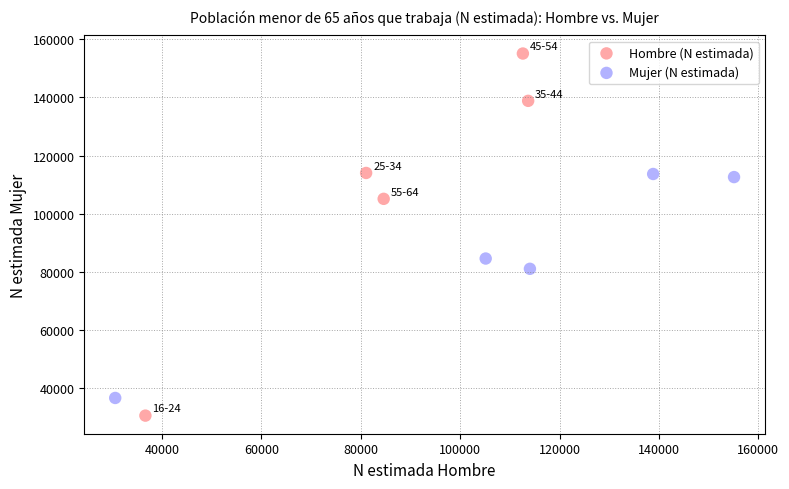

Which series reaches the maximum Y coordinate?

Hombre (N estimada)